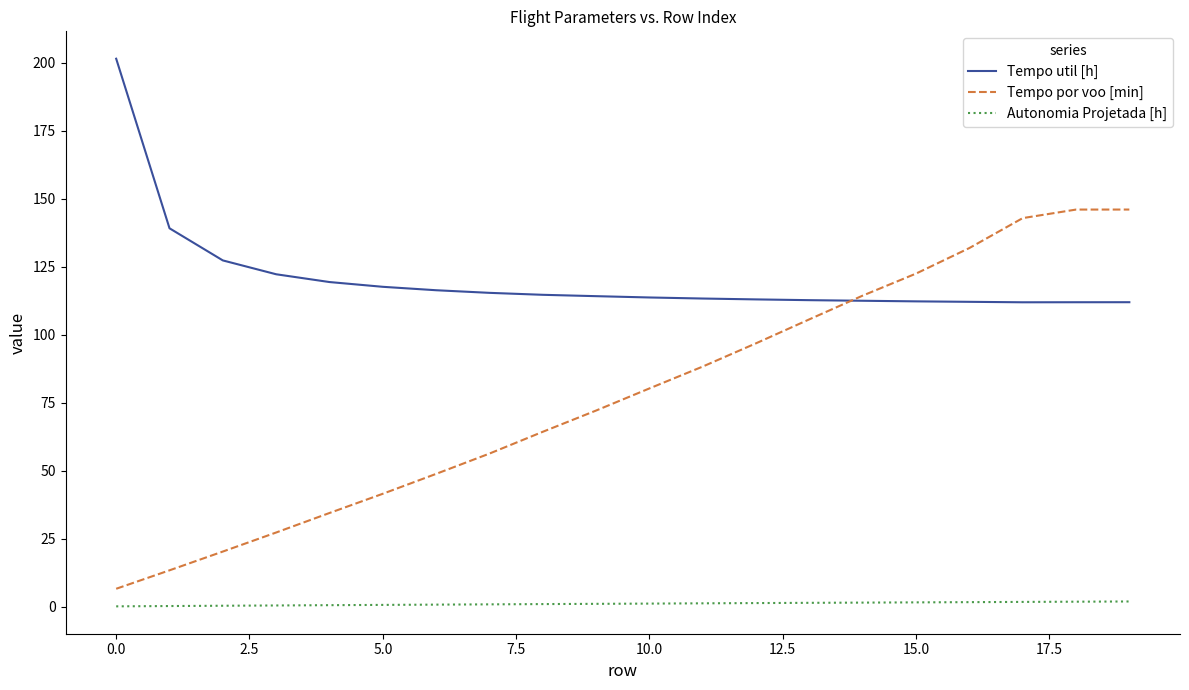

True or false: Tempo util [h] and Tempo por voo [min] intersect in this chart.

True